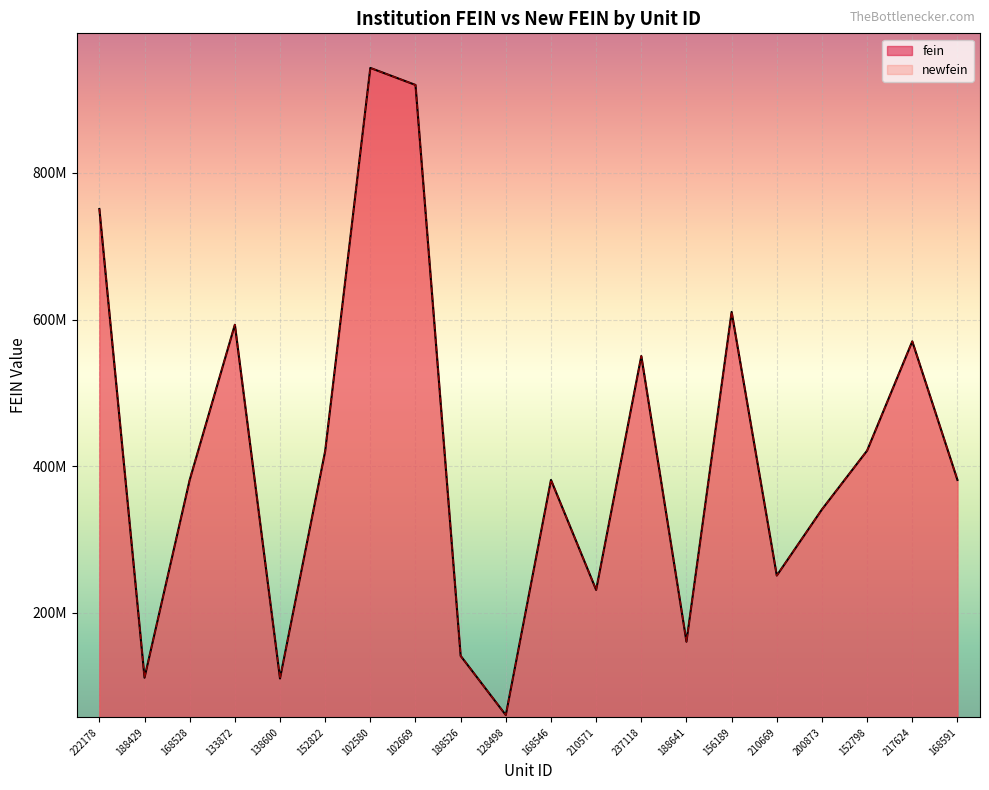

In newfein, how many points are lower than both neighbors (excluding endpoints)?

6